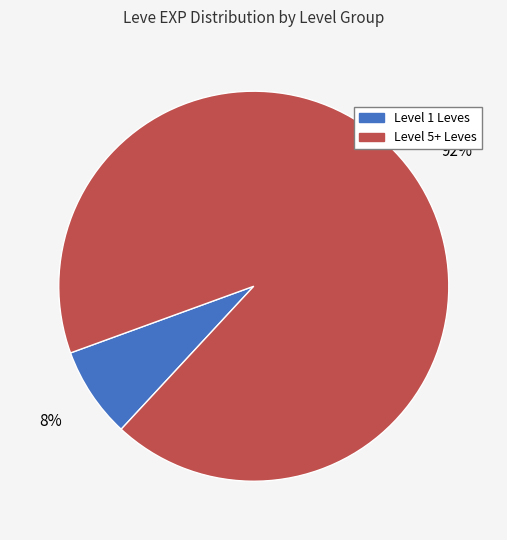

Does any single category account for the majority?

Yes